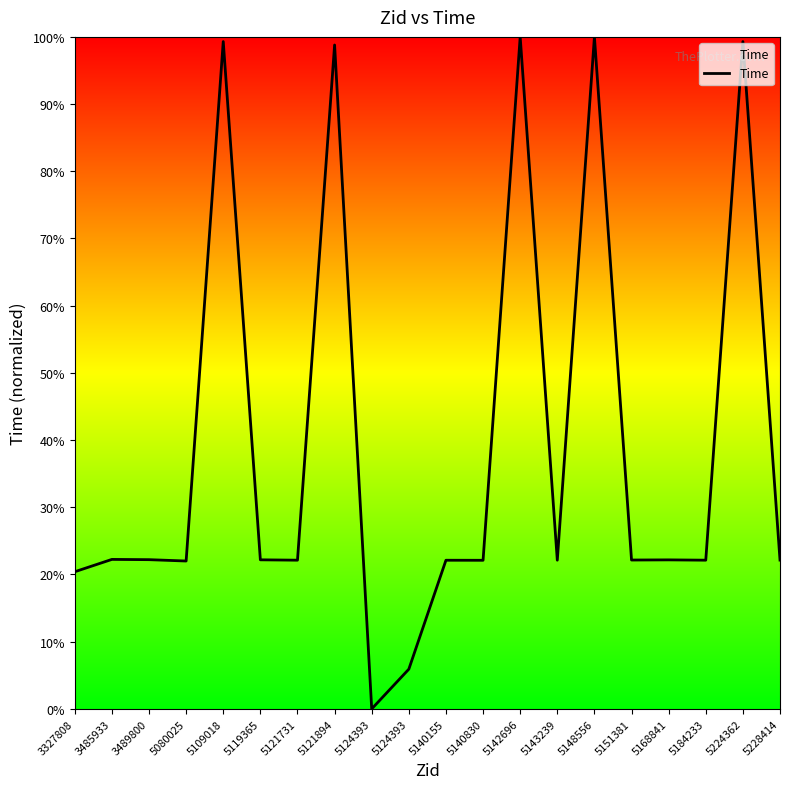

How many lines are shown in the chart?

1